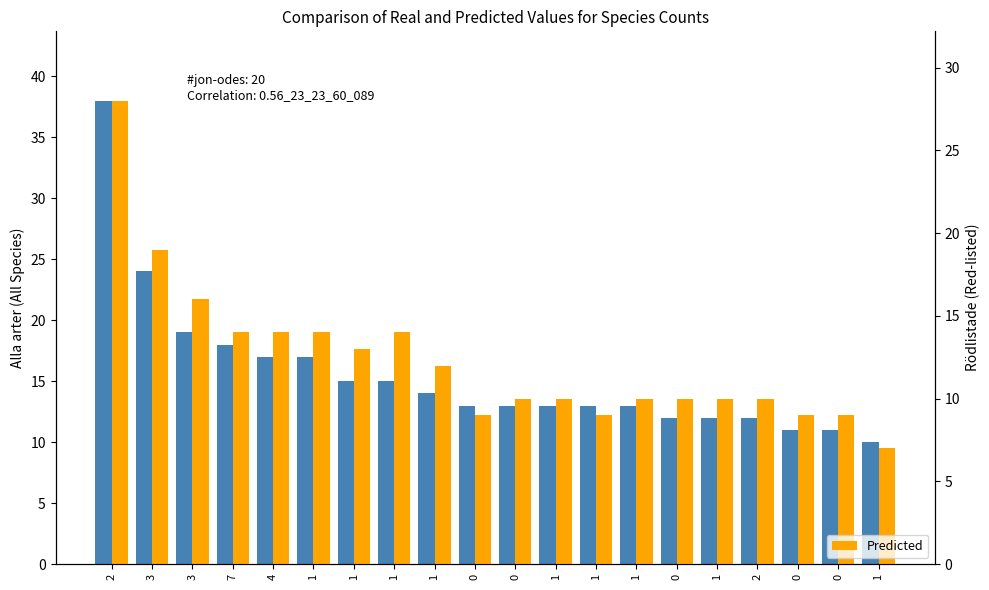

What is the average value of the Rödlistade series?

12